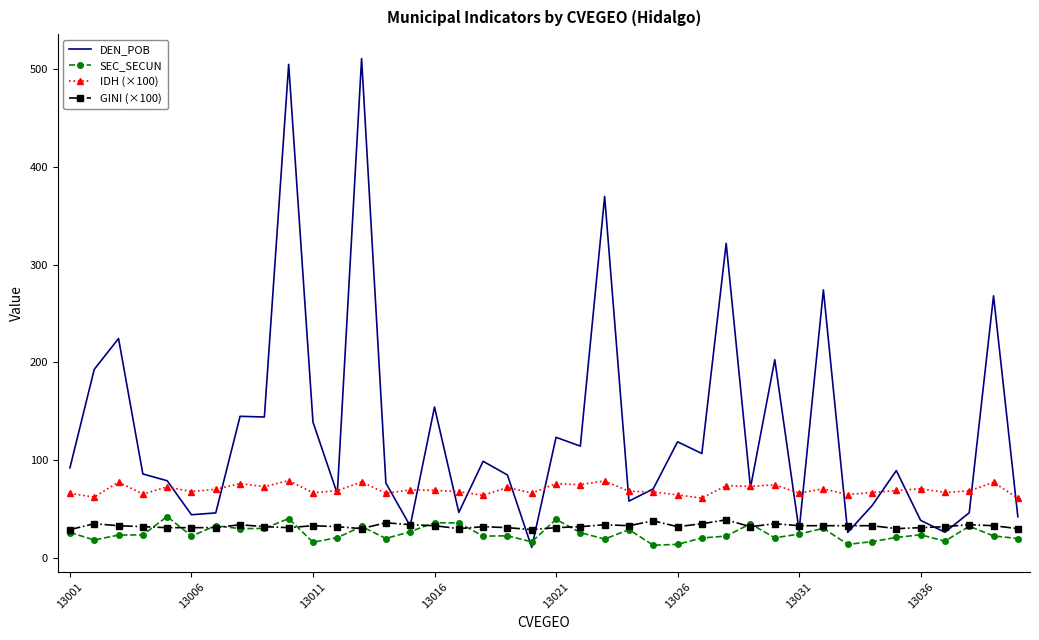

True or false: IDH (×100) and SEC_SECUN cross at least once.

False